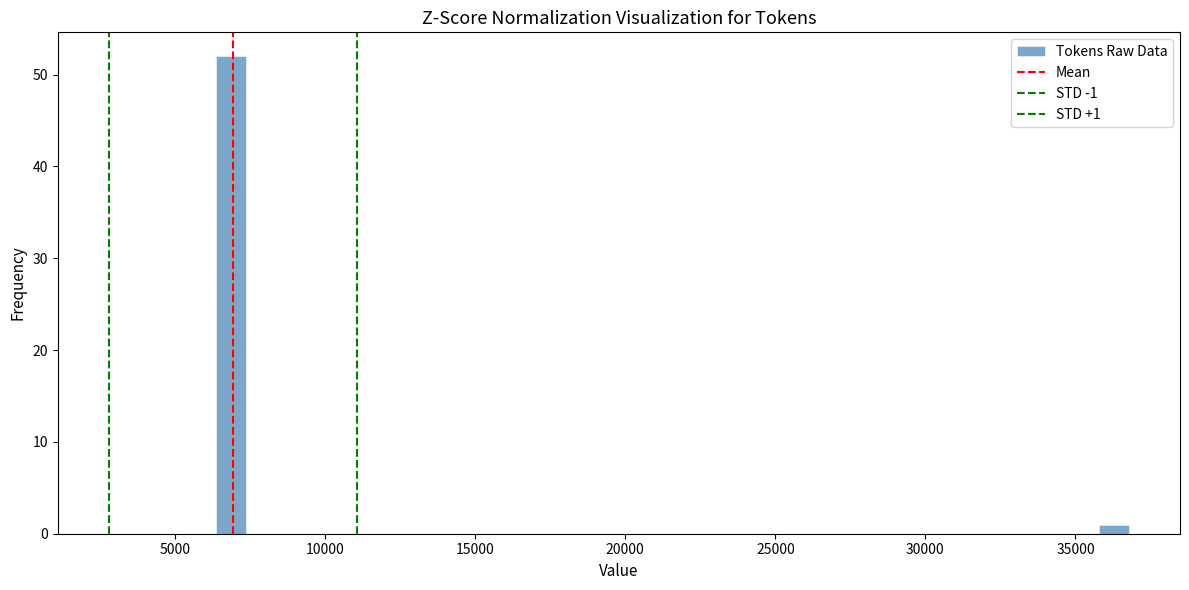

Read against the x-axis, roughly where is the centre of the tallest bar?

7000